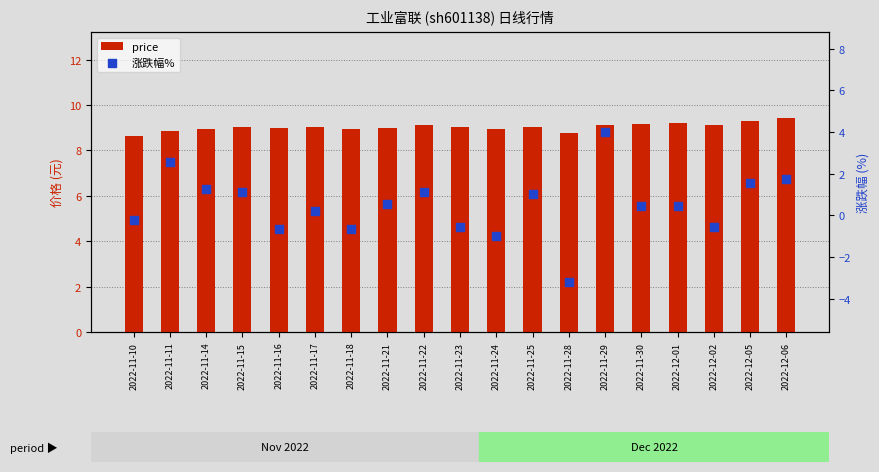

At how many categories does at least one series exceed 3?

19